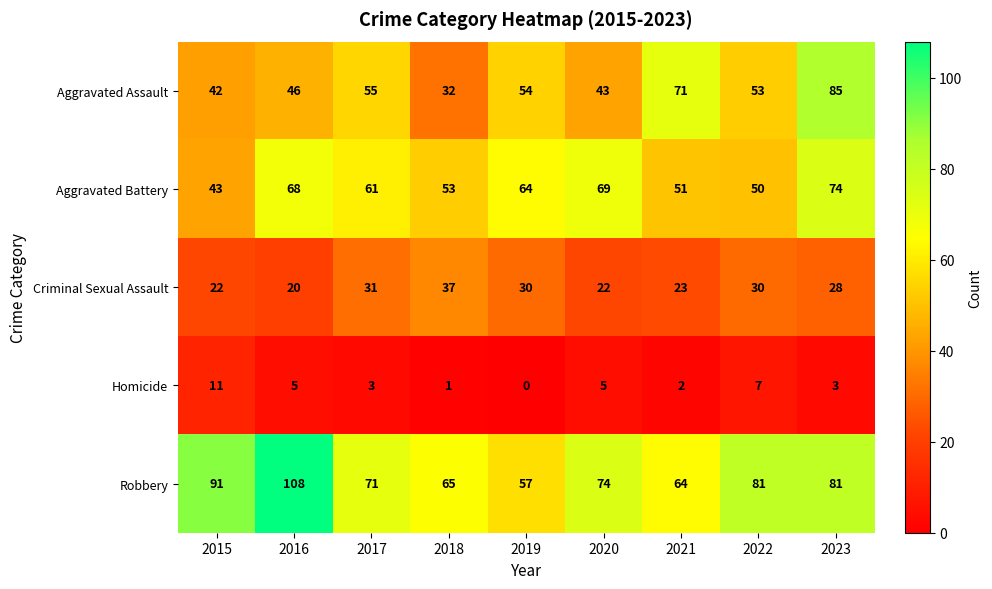

The Robbery series shows 57 at 2019. True or false?

True